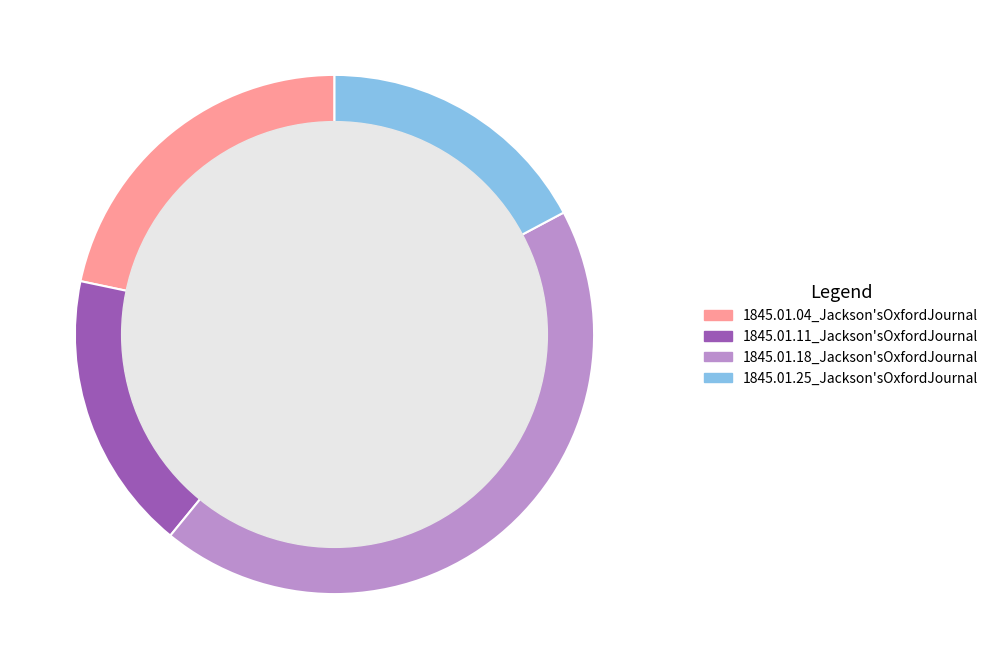

Is it true that 1845.01.11_Jackson'sOxfordJournal is 17% of the pie?

True